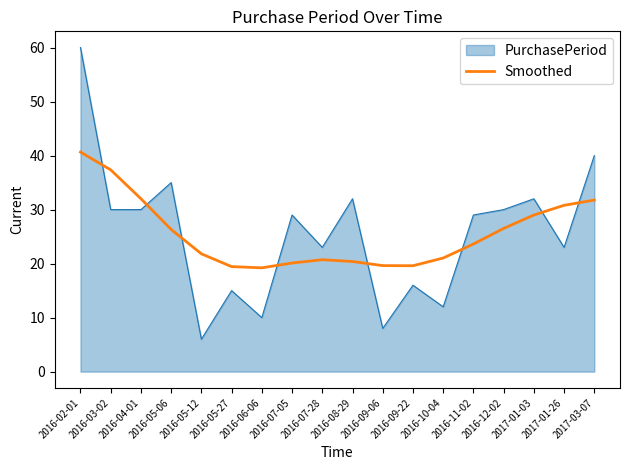

What position from the left is 2016-04-01?

3